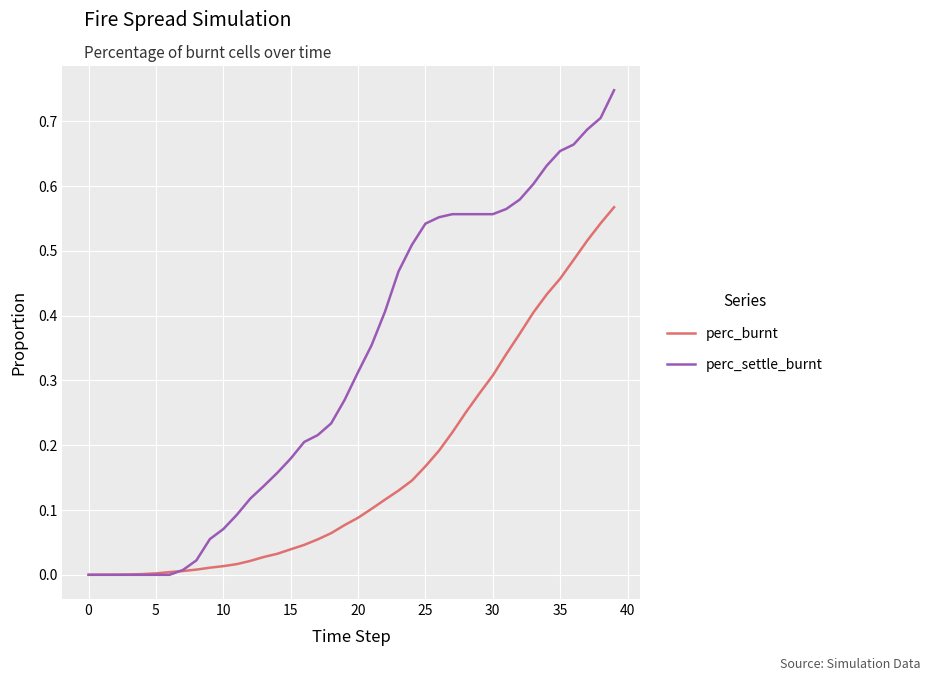

Which series has the largest range (max minus min)?

perc_settle_burnt